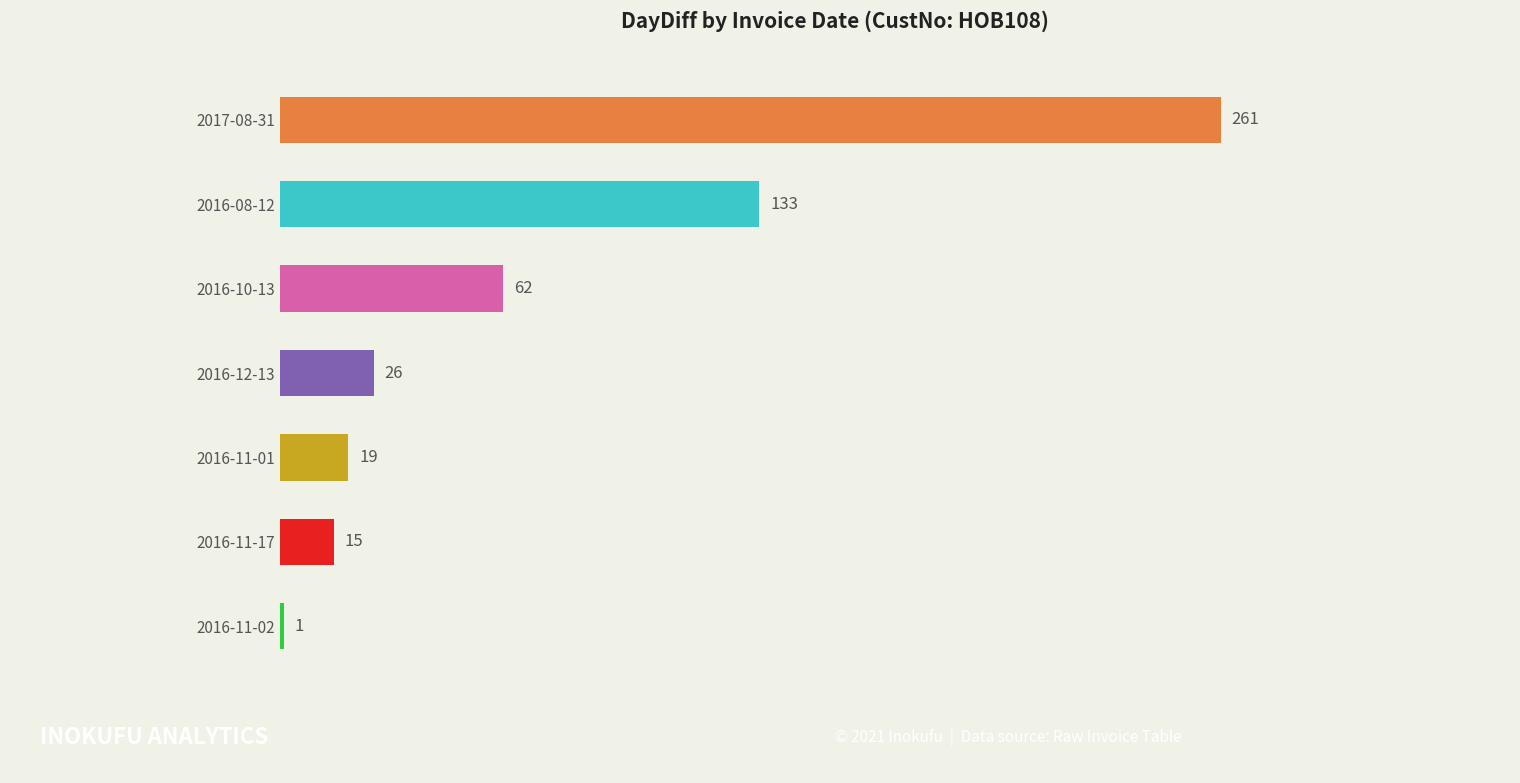

What is the smallest value displayed?

1